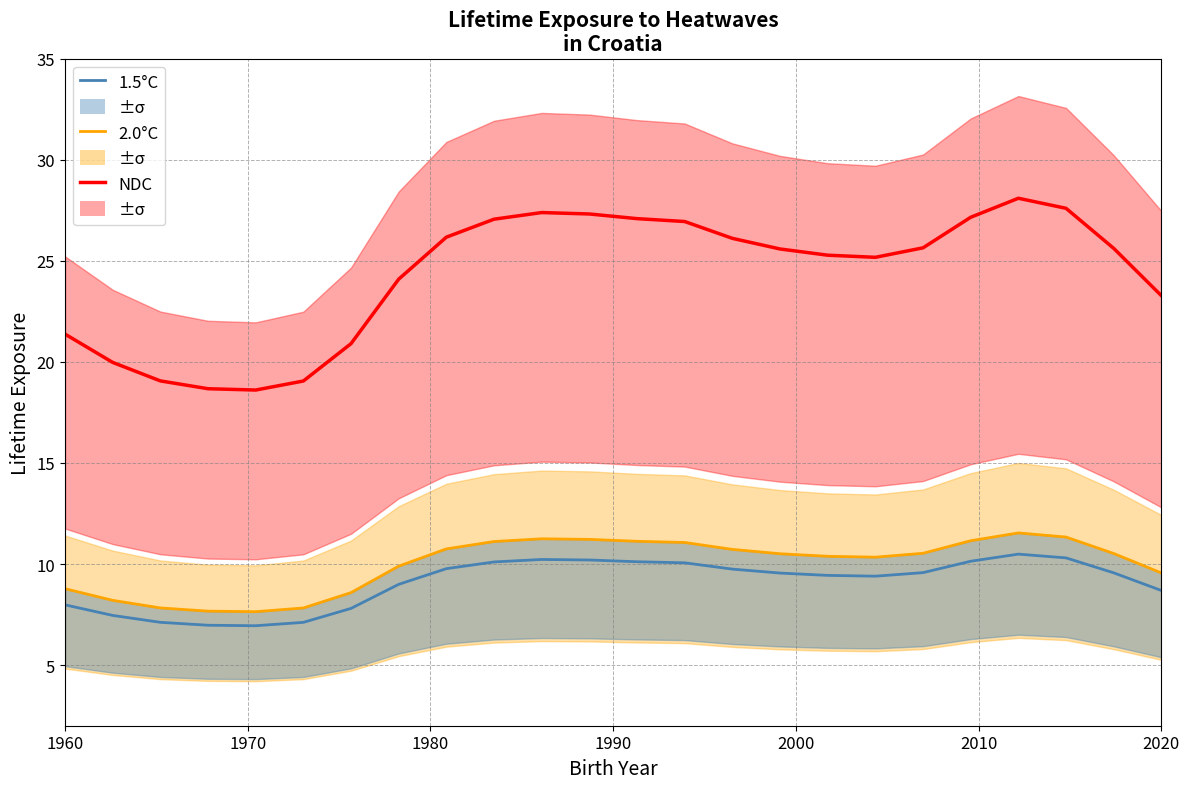

How many distinct data groups are displayed?

3